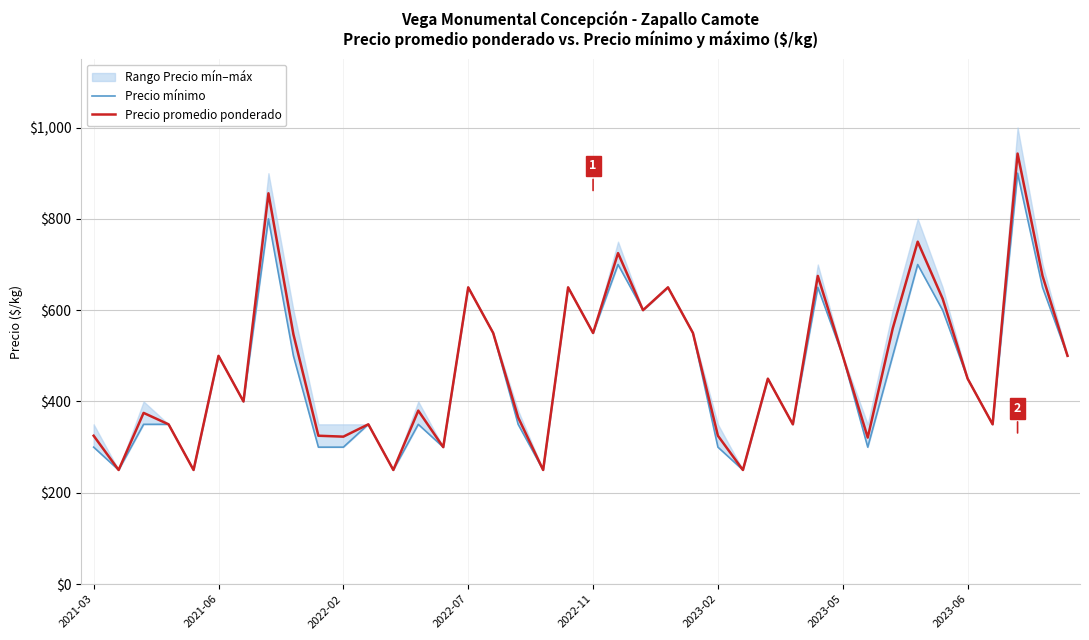

What is the lowest value of the Precio promedio ponderado series?

250